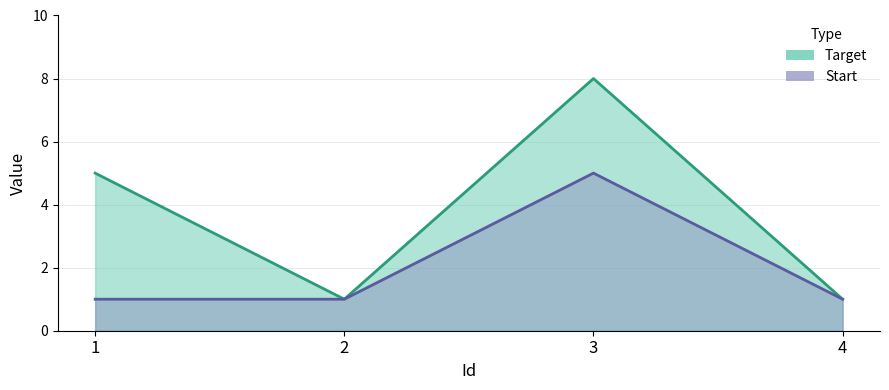

What are all the series names shown in the legend?

Target, Start